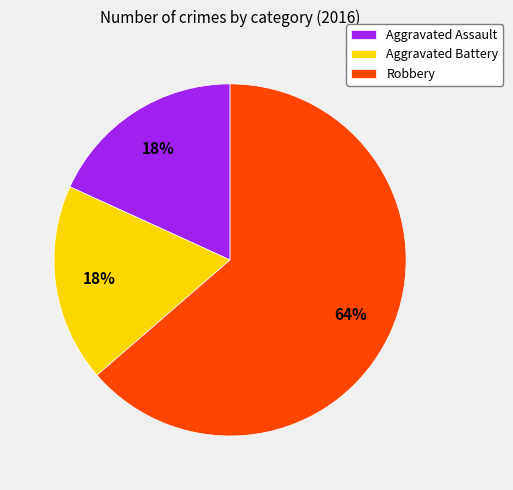

Which has a higher value, Aggravated Battery or Robbery?

Robbery